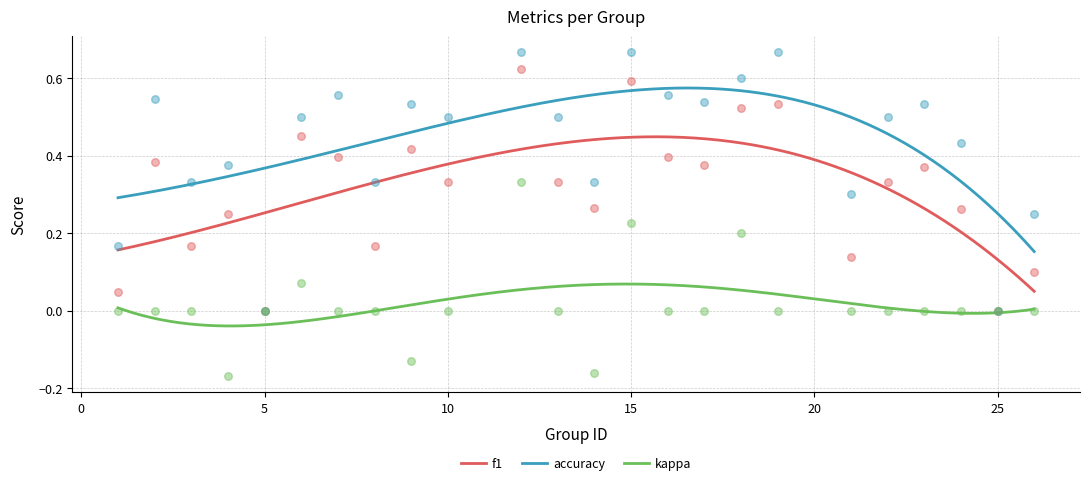

At which category is the sum across all series the highest?

12